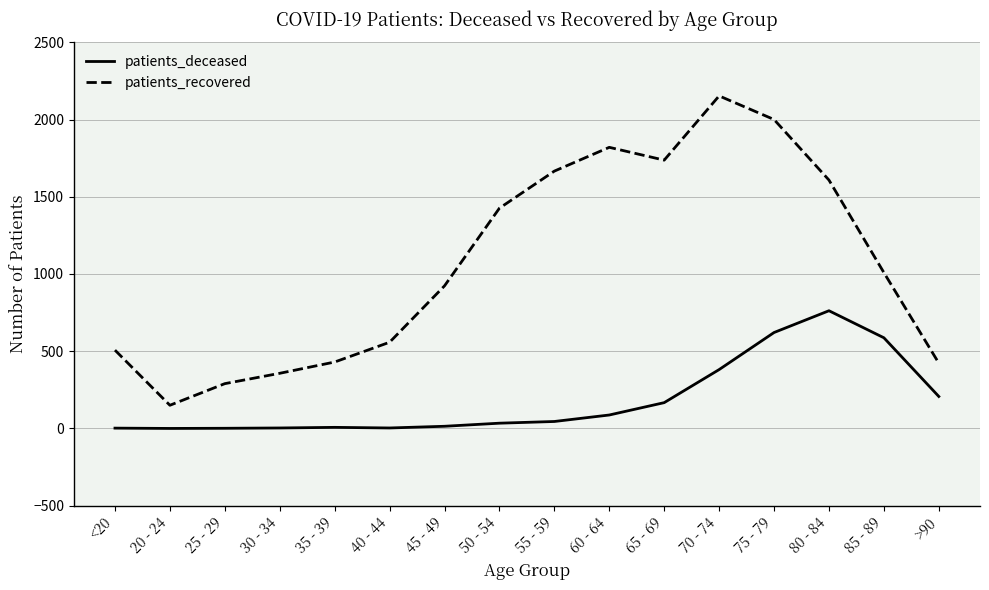

How many lines are shown in the chart?

2